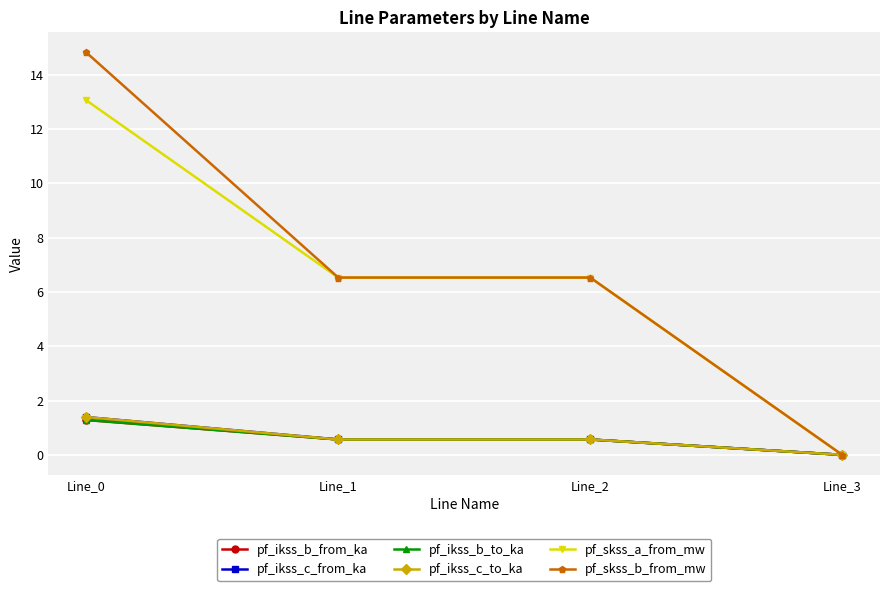

Which series changed the most between Line_0 and Line_2?

pf_skss_b_from_mw